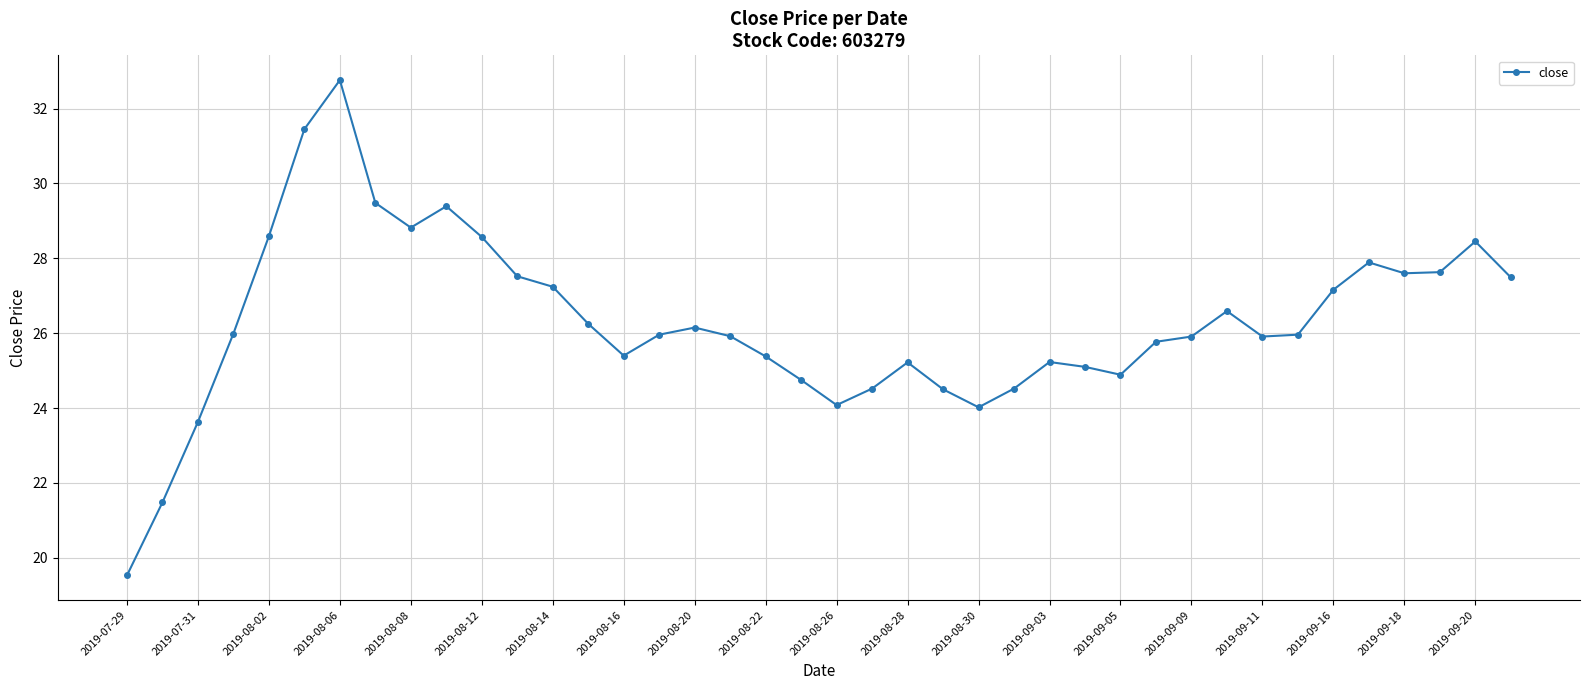

What is the maximum value shown in the chart?

32.8